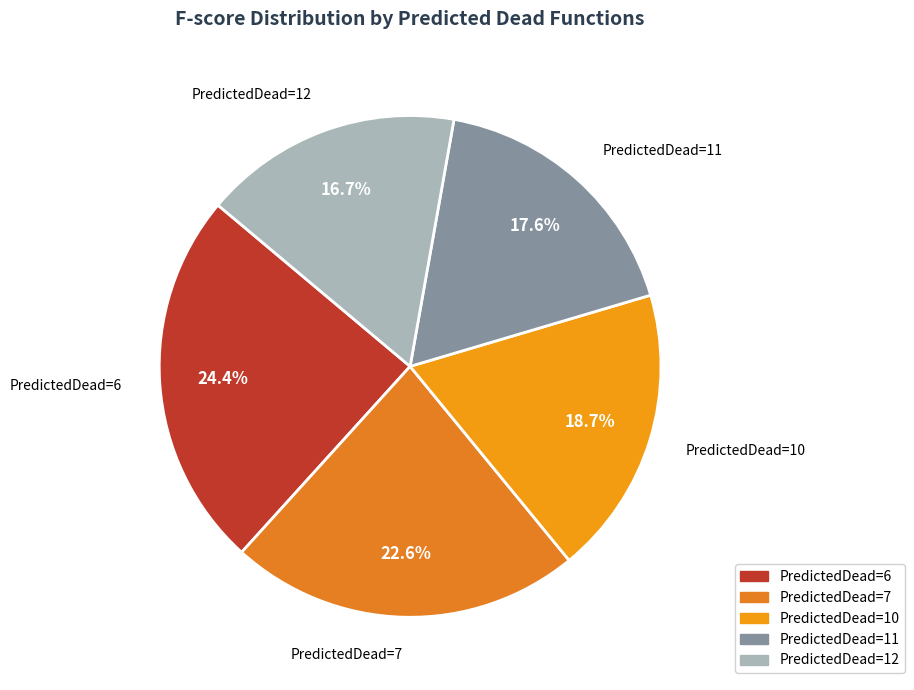

How many segments does this pie chart have?

5